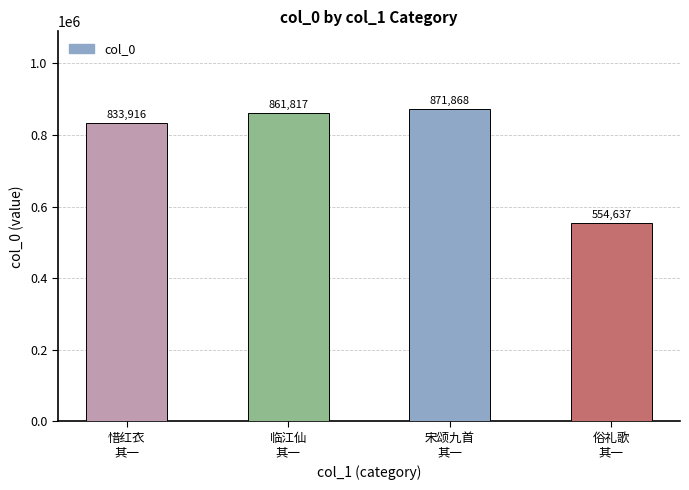

Read the value at 惜红衣
其一.

833916